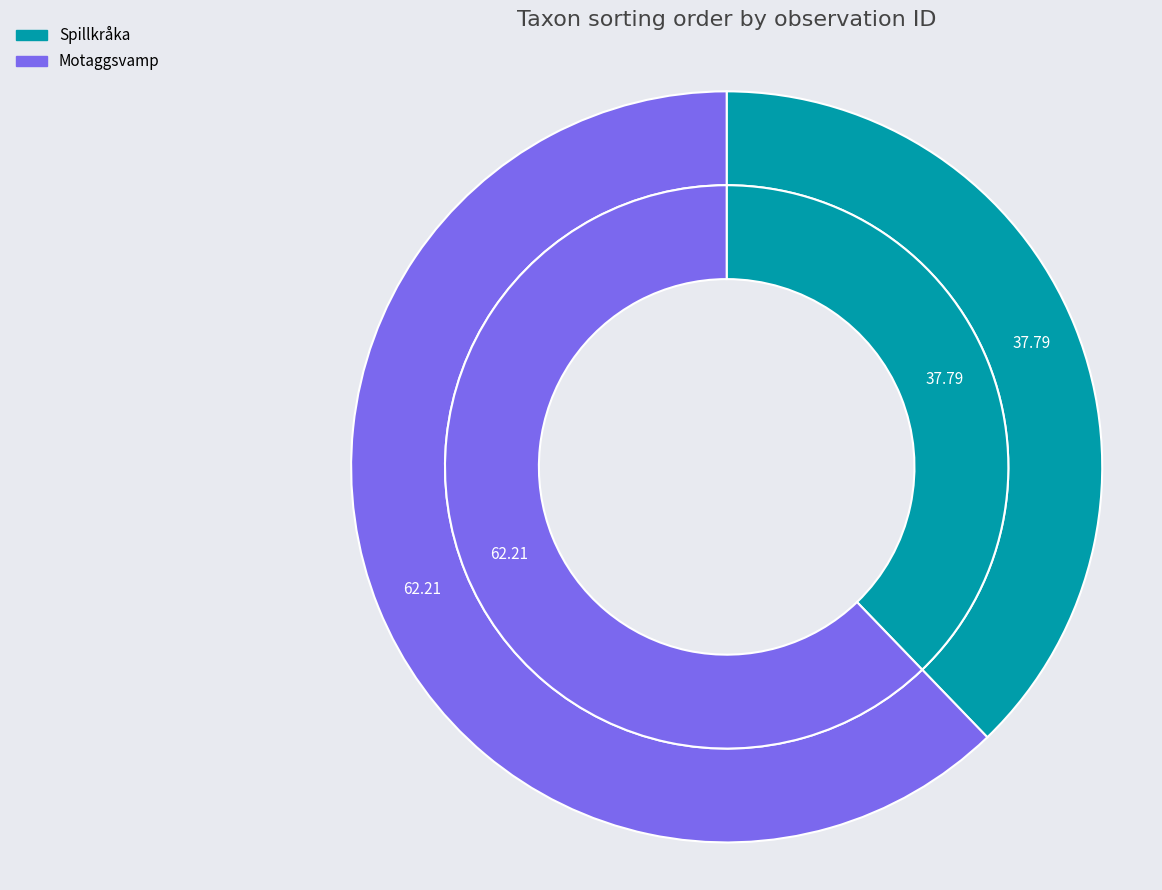

Is there a majority slice in this chart?

Yes